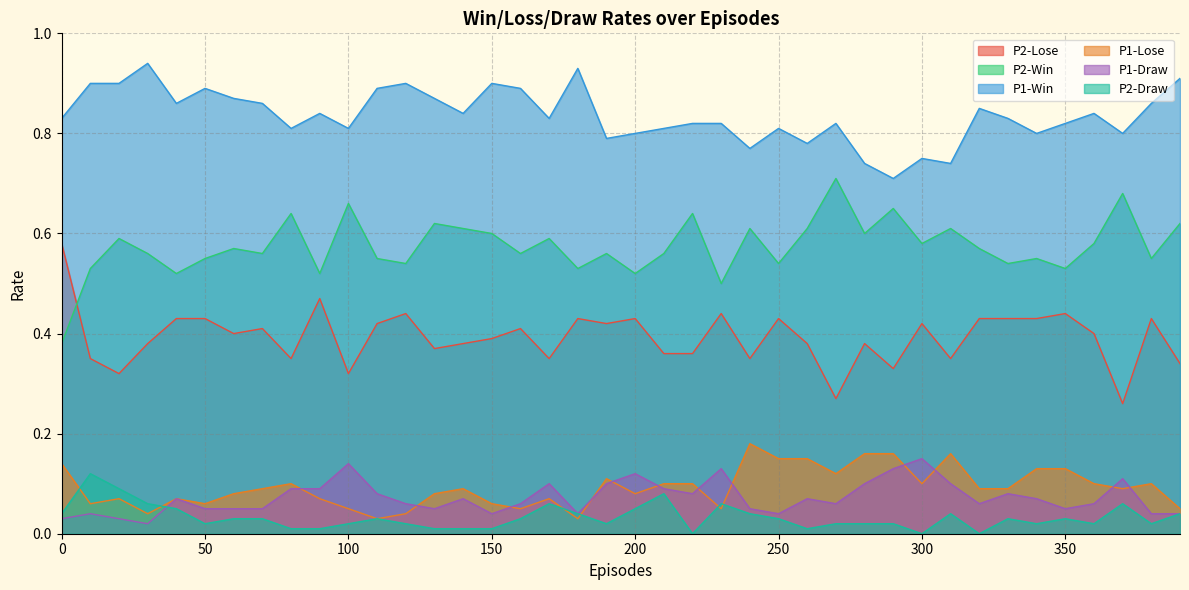

Read the P1-Win value at 170.

0.8